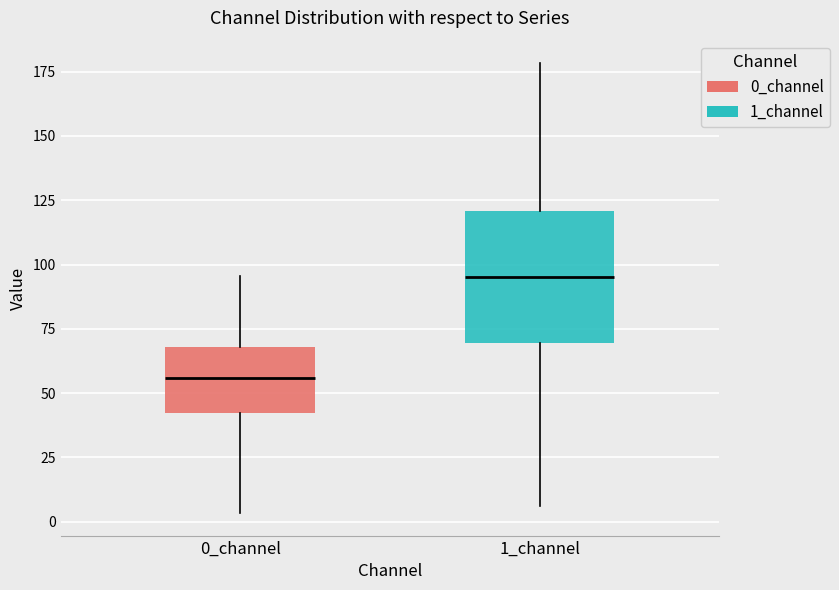

Reading left to right, transcribe this box plot: for each box, give where its median line is, the range the box spans, and where its two whiskers end, as read against the y-axis. The values are not printed on the chart, so give them approximately, as read against the axis.

0_channel: median 55, box 40 to 70, whiskers 5 to 95
1_channel: median 95, box 70 to 120, whiskers 5 to 180